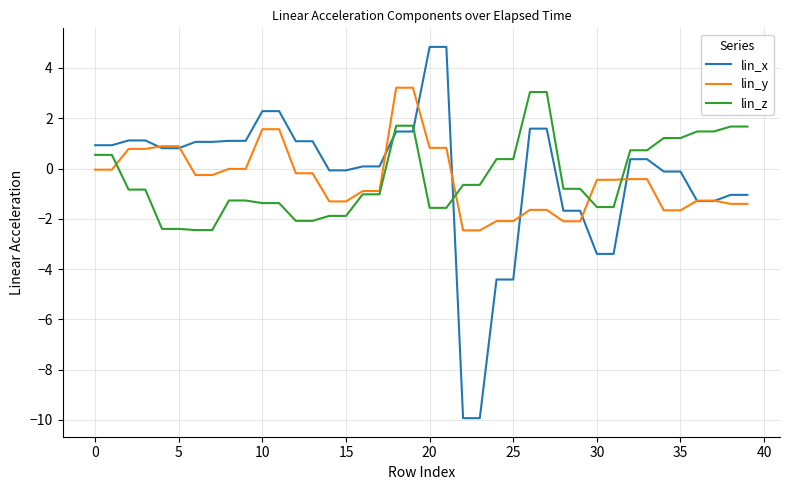

Which series has the widest spread of values?

lin_x